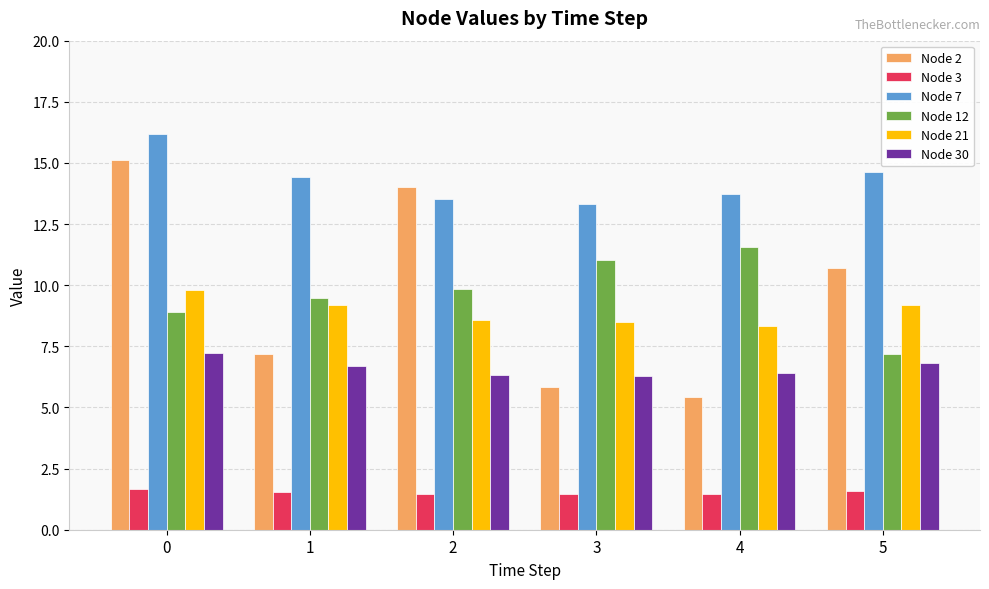

Which series has the largest total across all categories?

Node 7